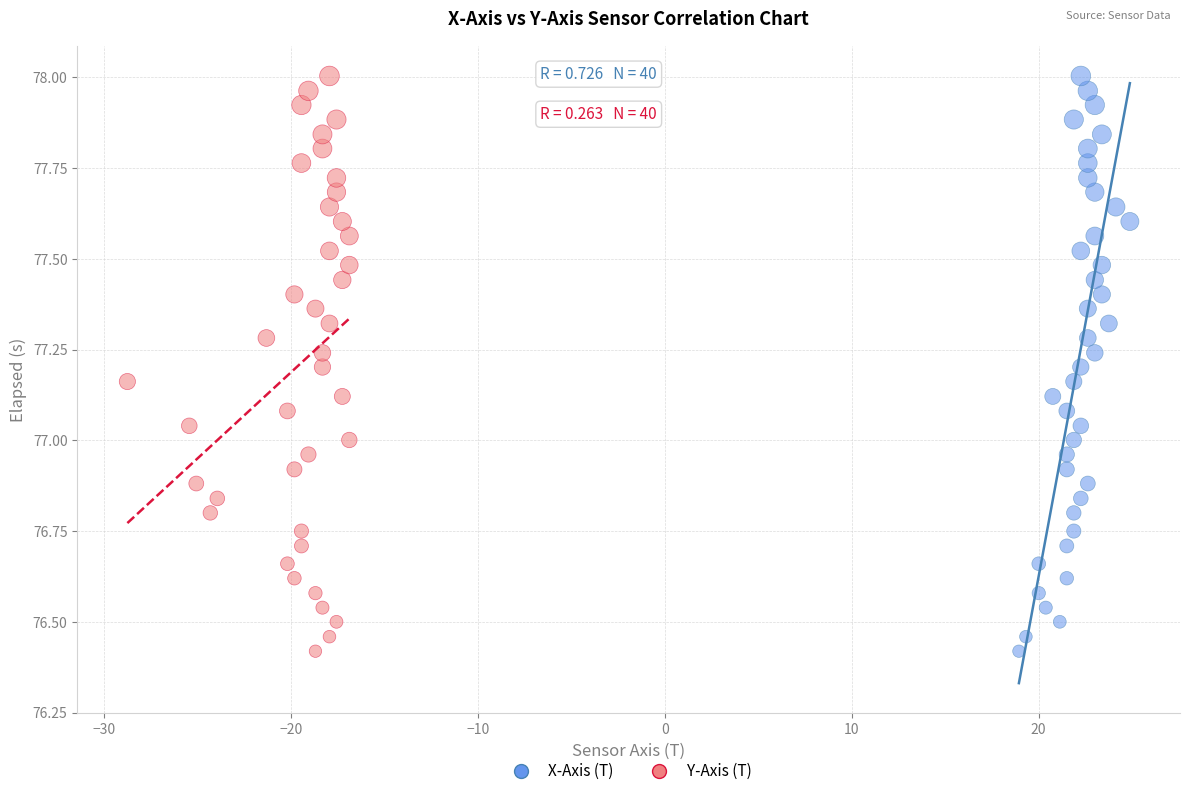

What are all the series names shown in the legend?

X-Axis (T), Y-Axis (T)